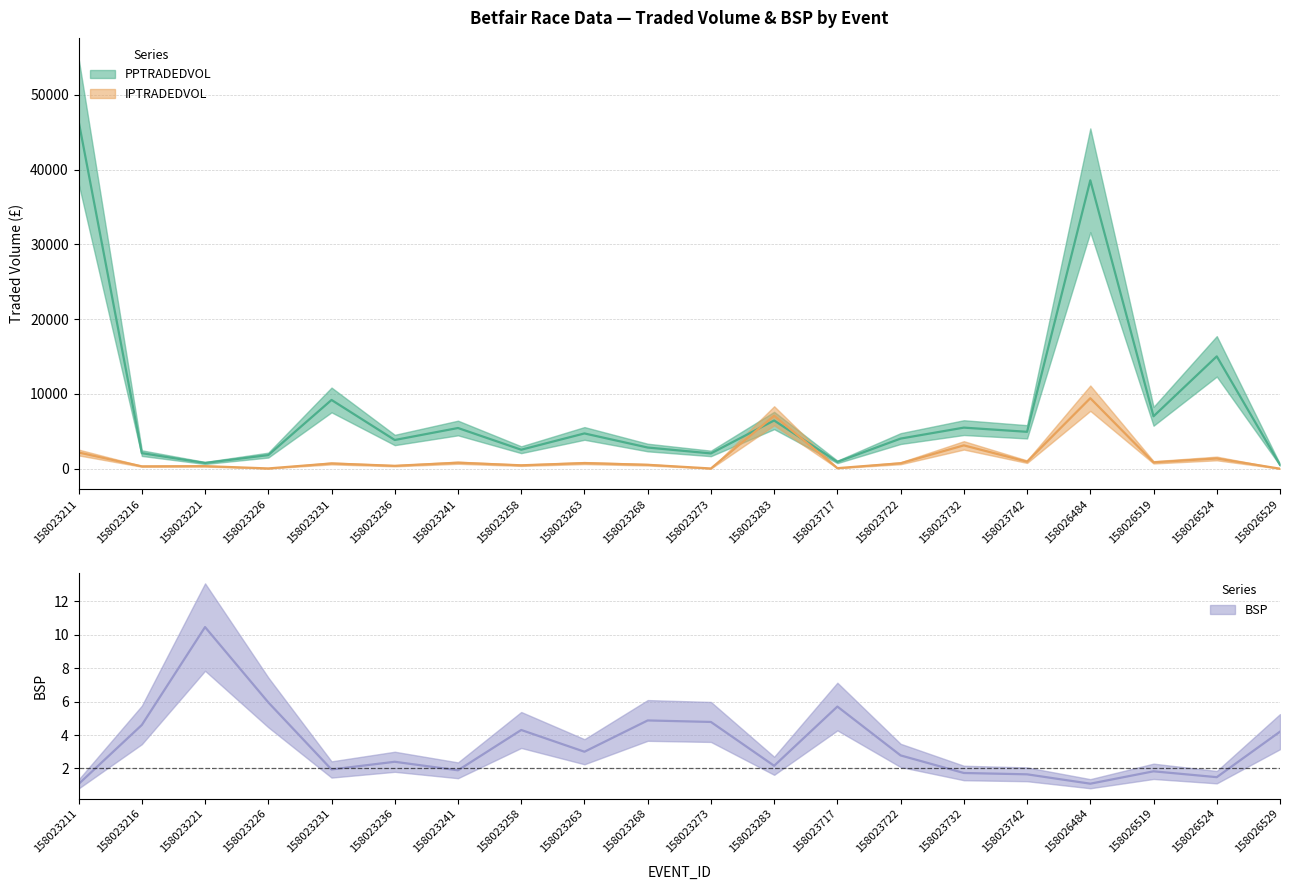

At 158023268, list the series in order from largest to smallest.

PPTRADEDVOL, IPTRADEDVOL, BSP